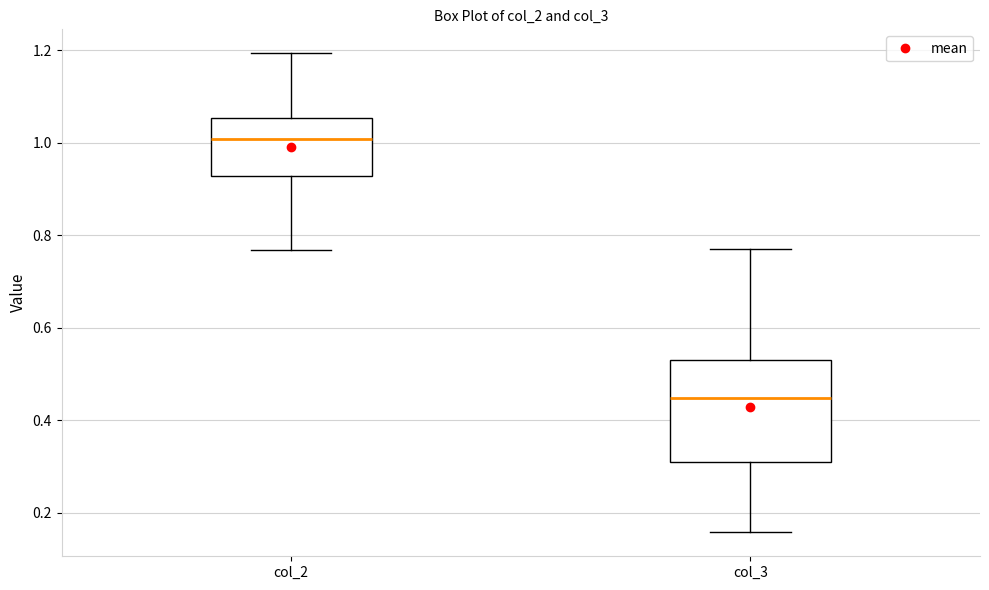

Where is the upper edge of the box for col_3 on the y-axis? The values are not printed on the chart, so give them approximately, as read against the axis.

0.52